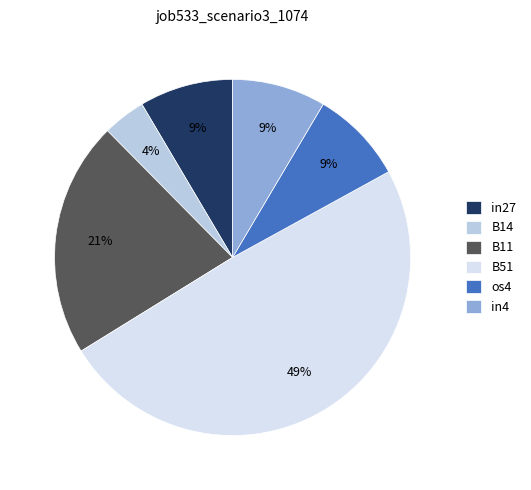

True or false: B51 accounts for 56% of the total.

False